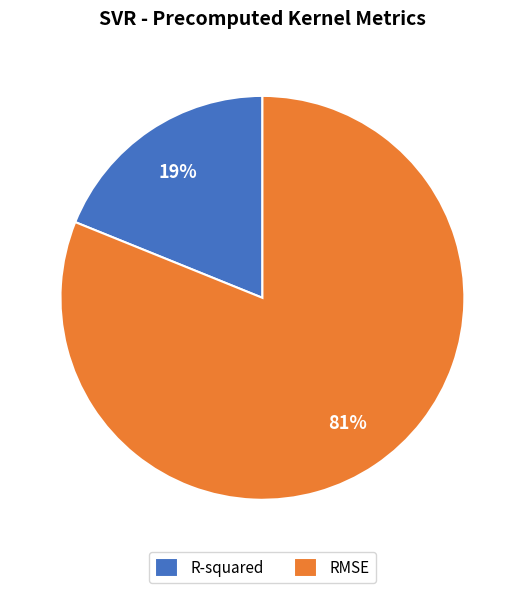

To the nearest percent, what is the difference between the largest and smallest slice percentages?

62%